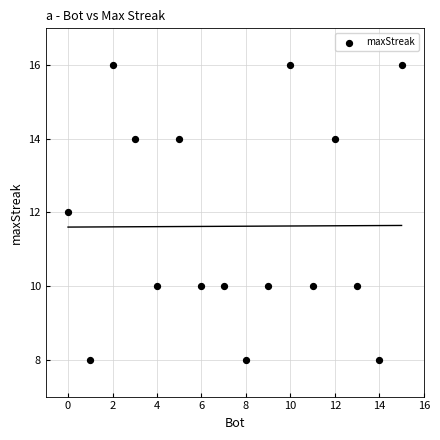

What is the range of Y values (max minus min)?

8